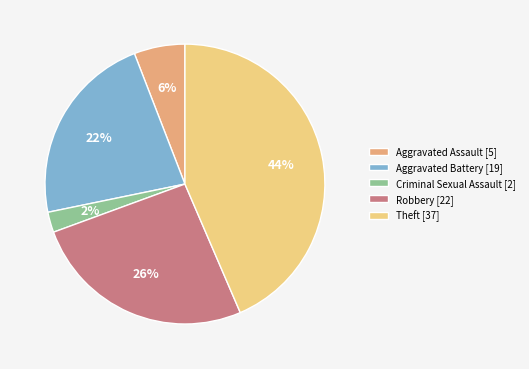

To the nearest percent, what is the average slice percentage?

20%